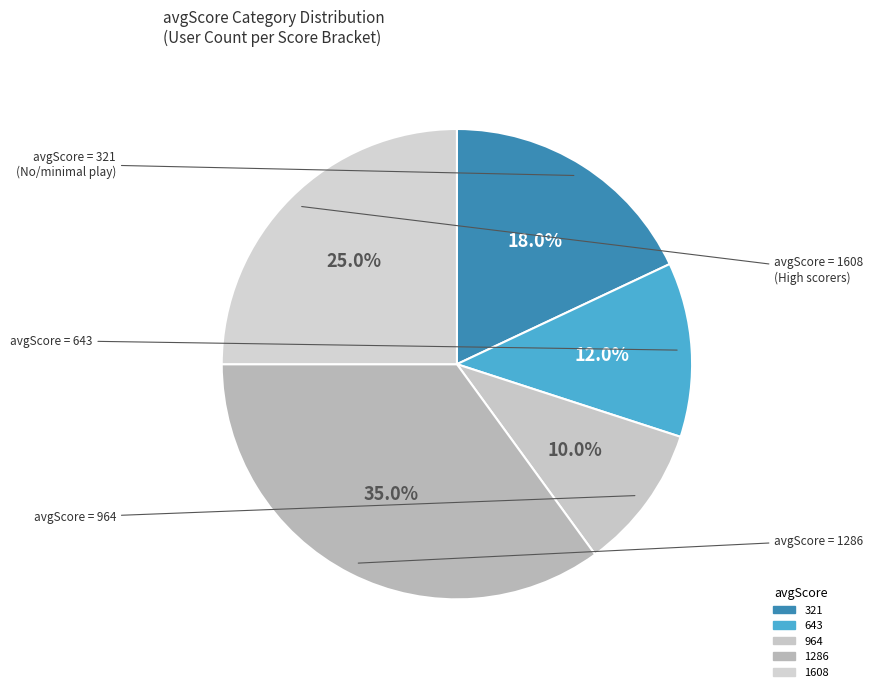

Does any single category account for the majority?

No